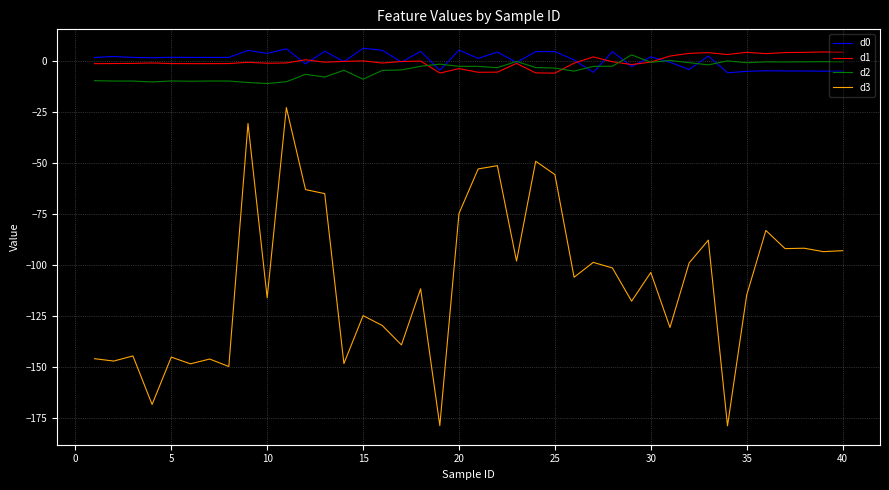

What is the minimum value shown in the chart?

-178.7